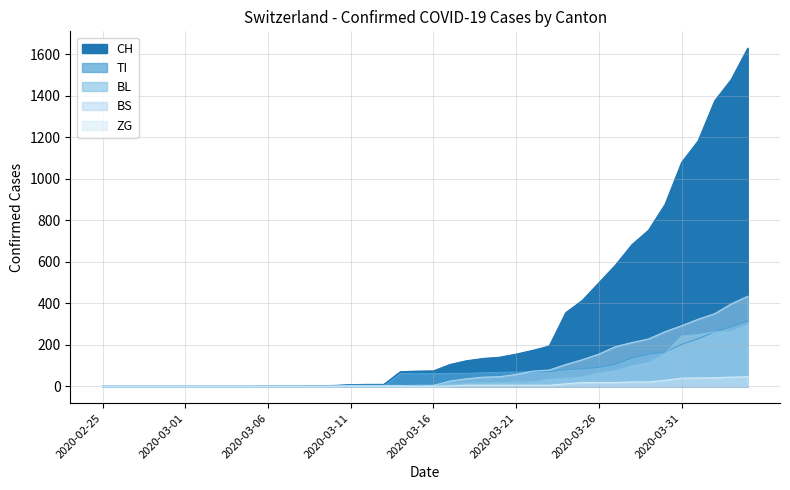

Which series has the largest range (max minus min)?

CH